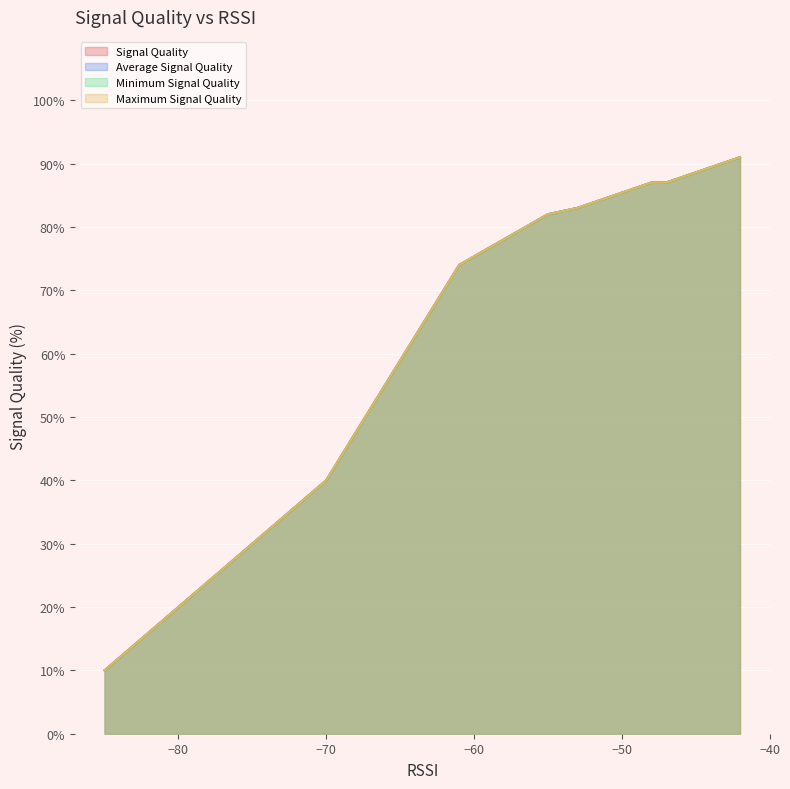

True or false: Minimum Signal Quality and Signal Quality intersect in this chart.

False